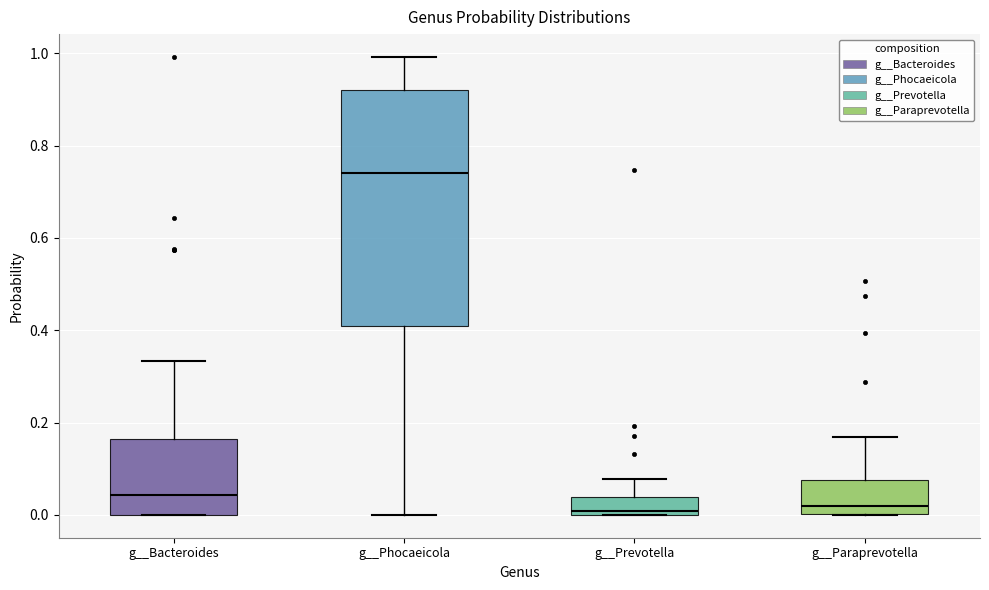

Where does the upper whisker of the box for g__Prevotella end on the y-axis? The values are not printed on the chart, so give them approximately, as read against the axis.

0.08